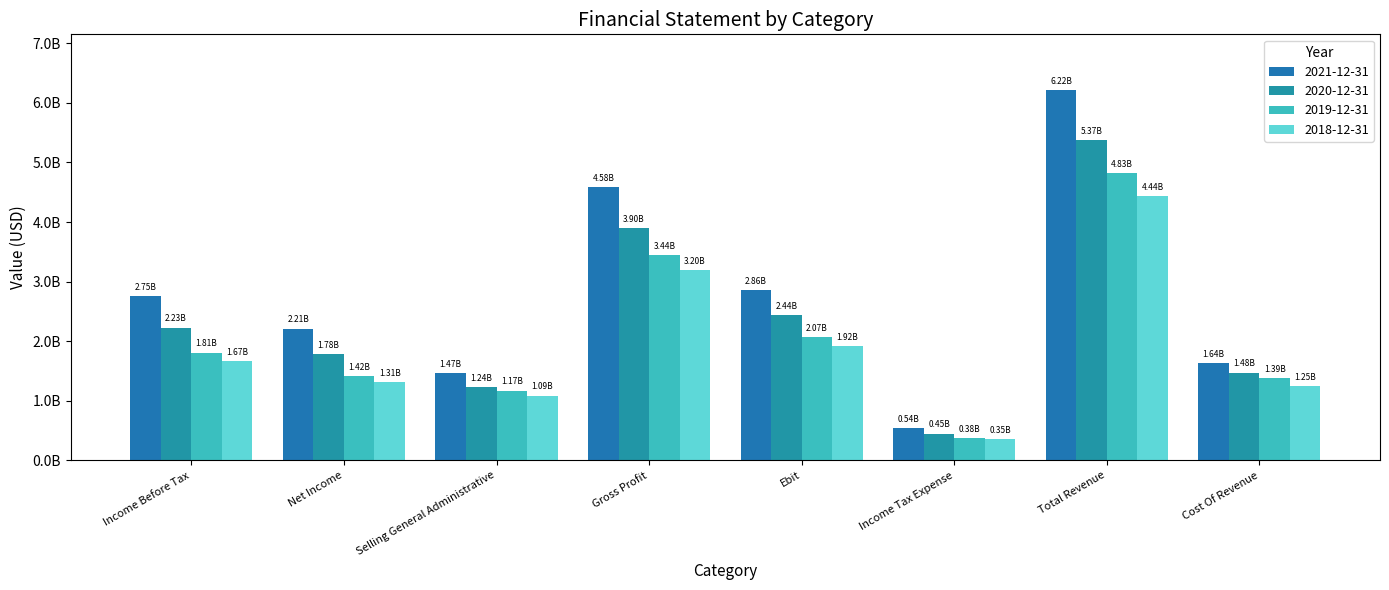

Which series changed the most between Selling General Administrative and Total Revenue?

2021-12-31